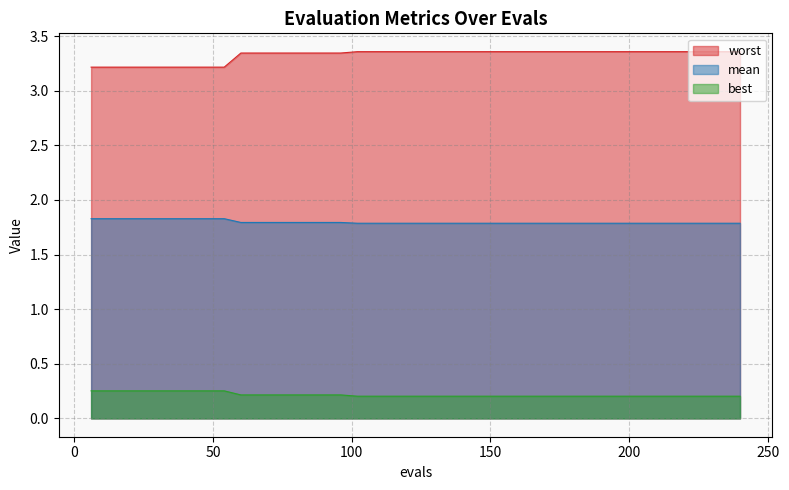

True or false: best and worst cross at least once.

False